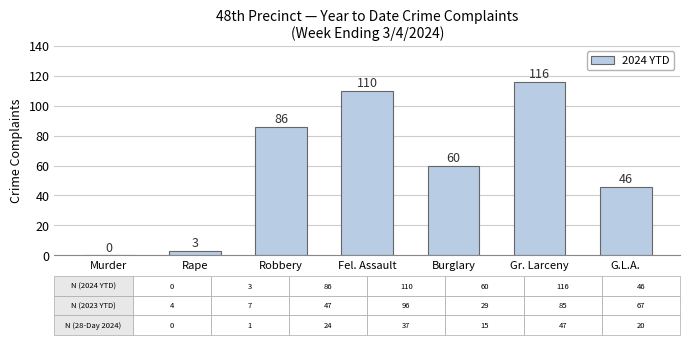

What is the average value?

60